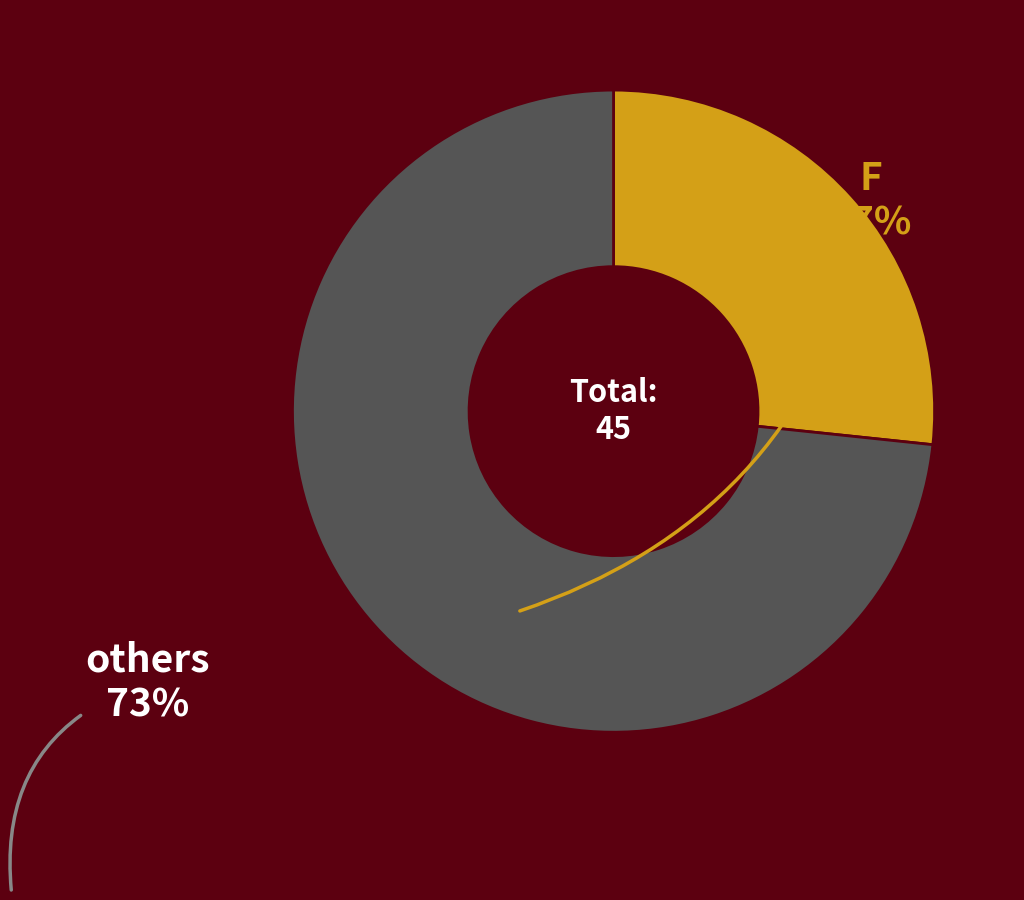

Is there a majority slice in this chart?

Yes